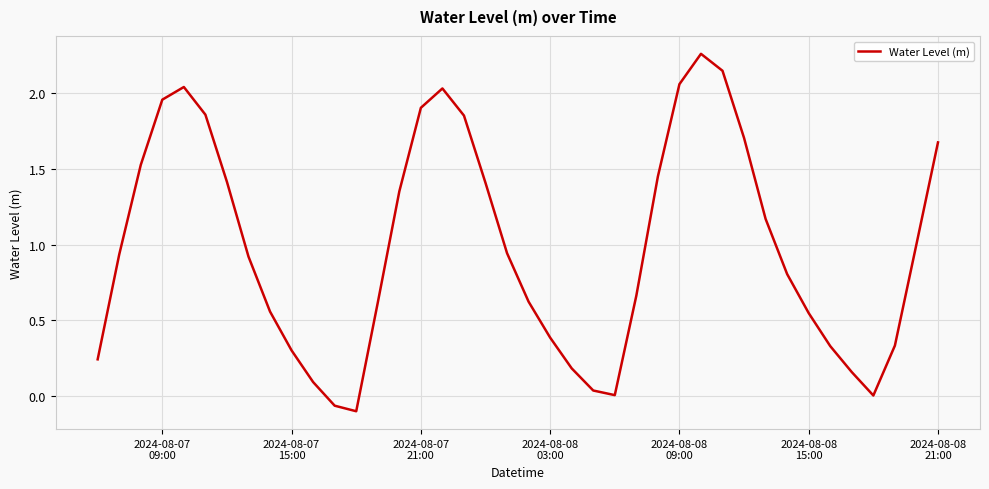

What is the difference between the maximum and minimum values?

2.4